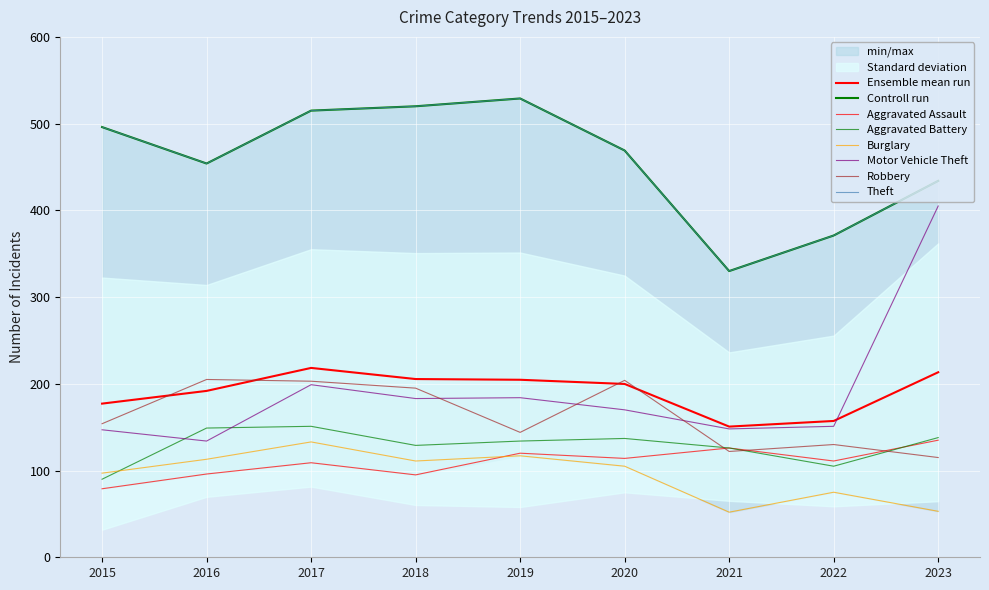

The Robbery series shows 276 at 2017. True or false?

False